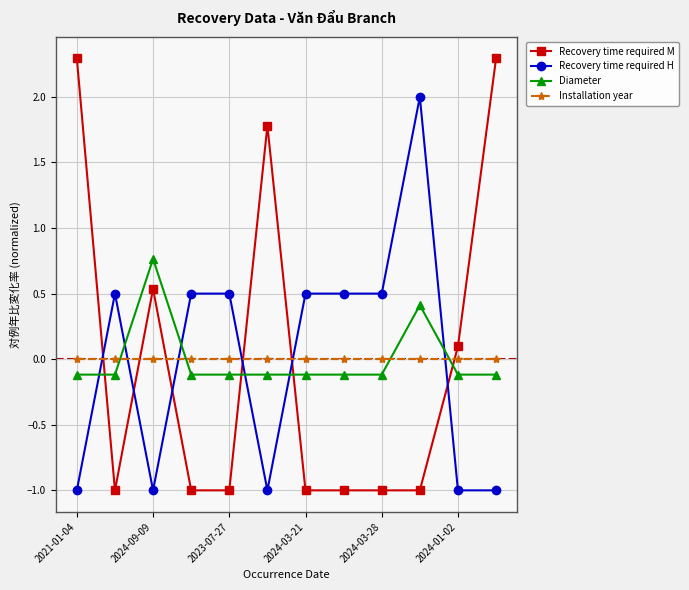

Which series has the widest spread of values?

Recovery time required M